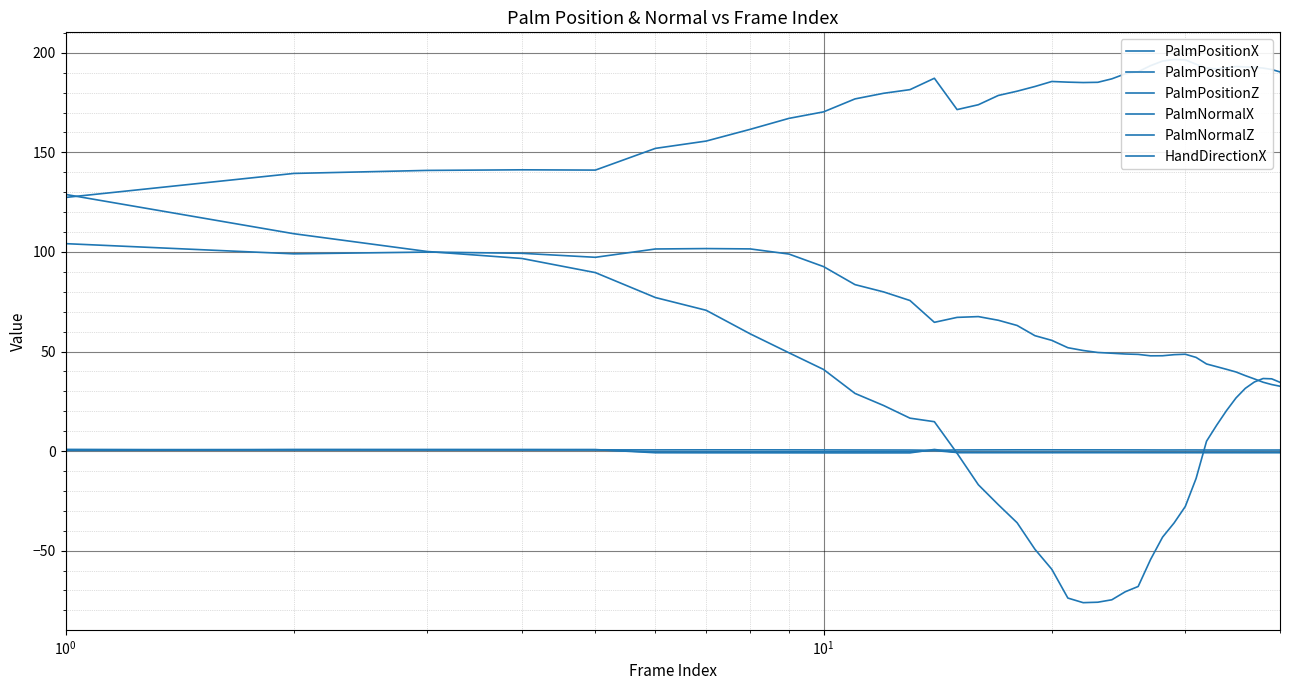

True or false: PalmPositionY has more than 1 points higher than both neighbors.

True